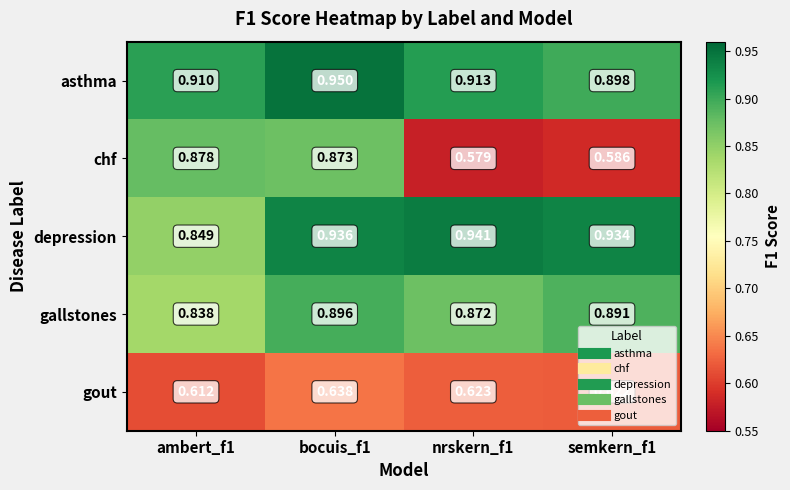

Which series changed the most between bocuis_f1 and nrskern_f1?

chf